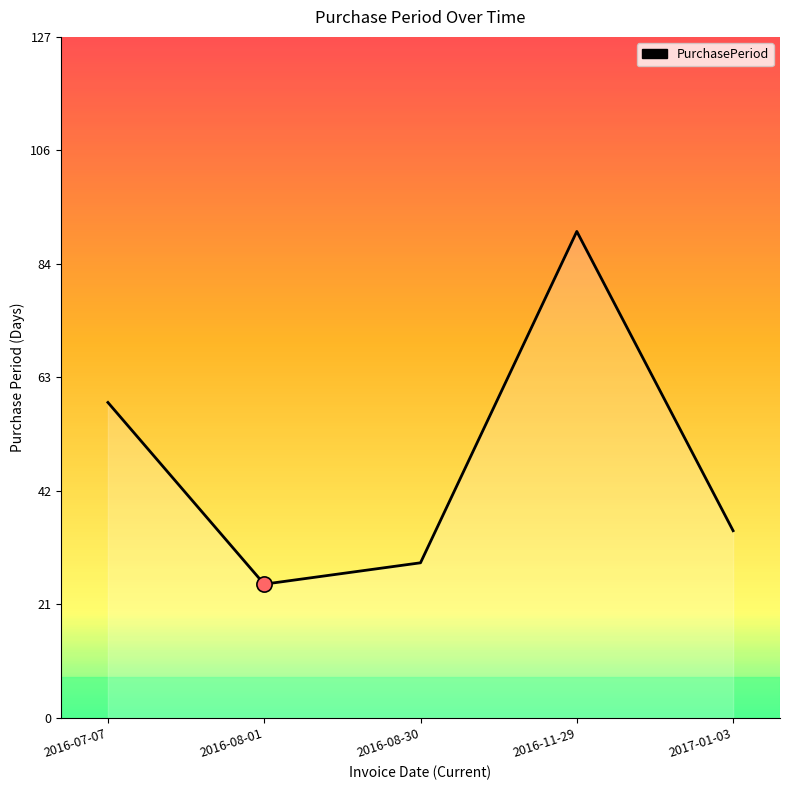

What is the change in value from 2016-07-07 to 2017-01-03?

-24